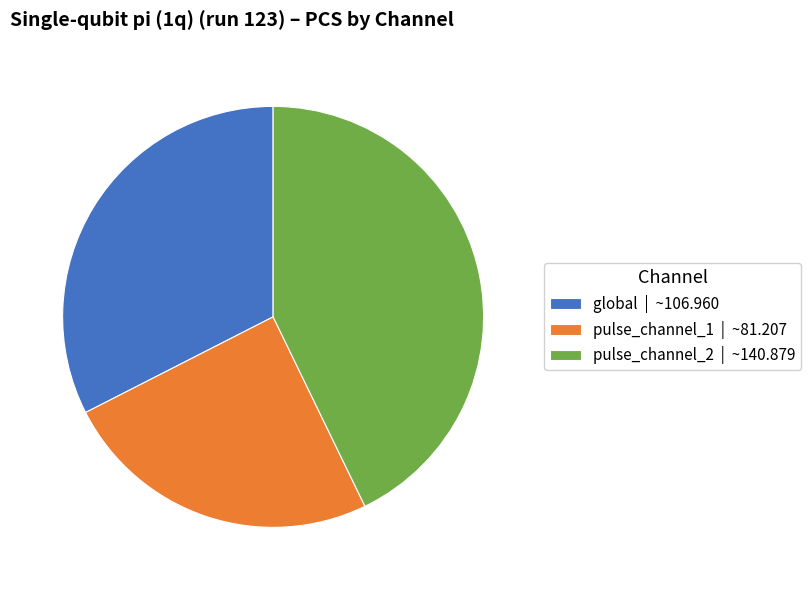

Is there a majority slice in this chart?

No